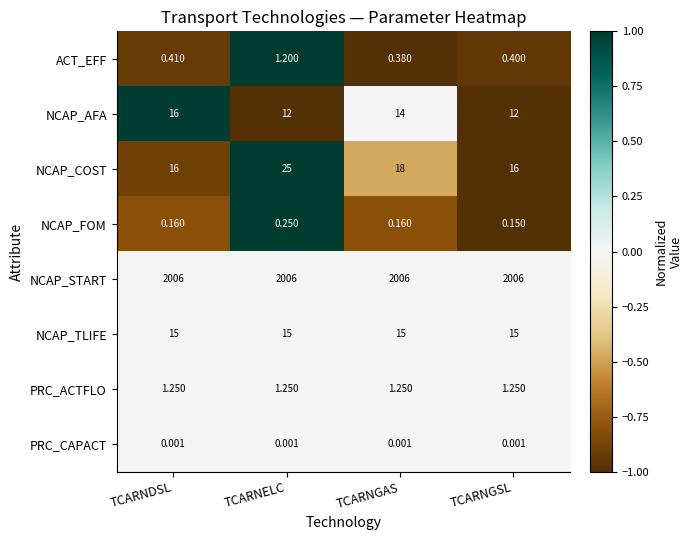

At which label is ACT_EFF closest to 0?

TCARNGAS